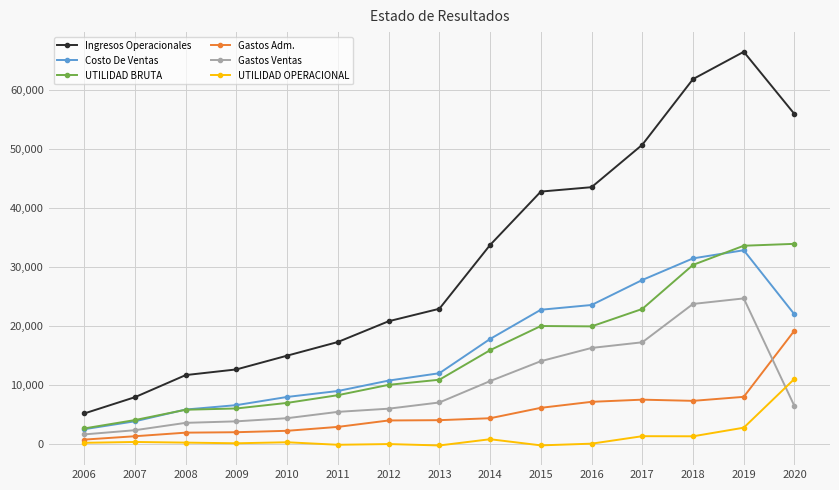

True or false: UTILIDAD OPERACIONAL and Costo De Ventas cross at least once.

False